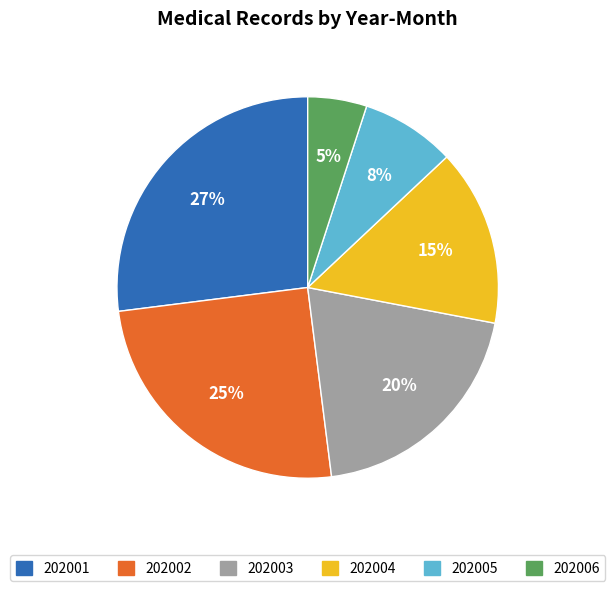

How many segments does this pie chart have?

6